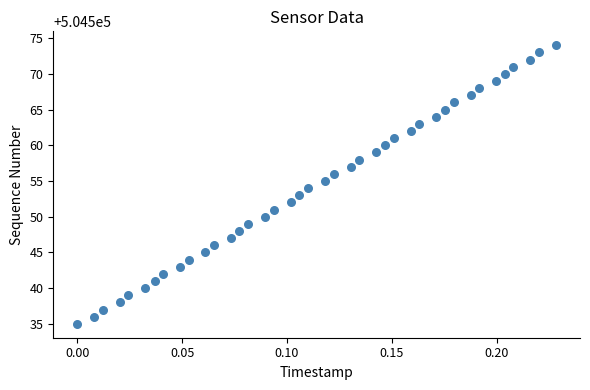

What is the range of Y values (max minus min)?

39